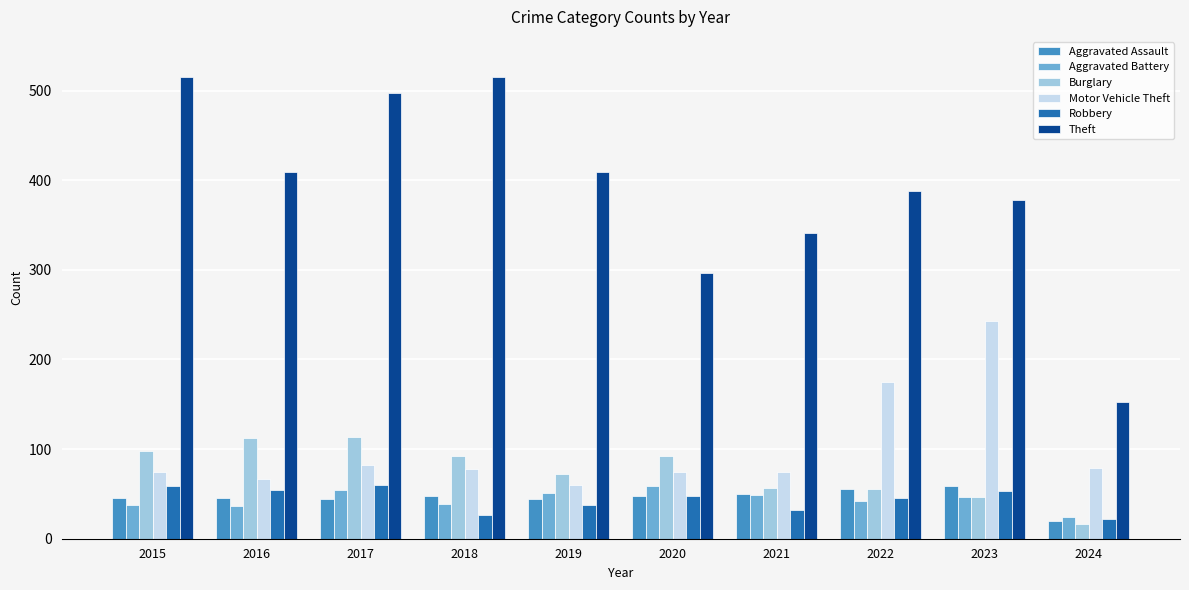

How many distinct data groups are displayed?

6